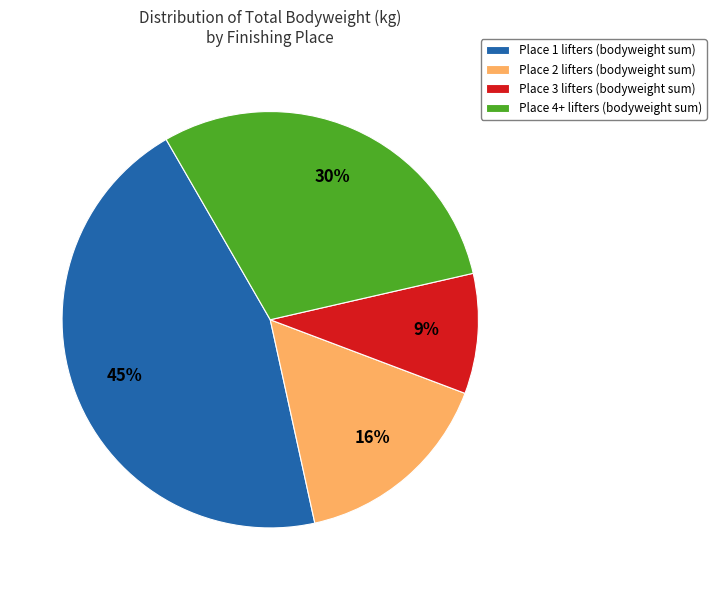

Is there any slice that represents more than half of the pie?

No